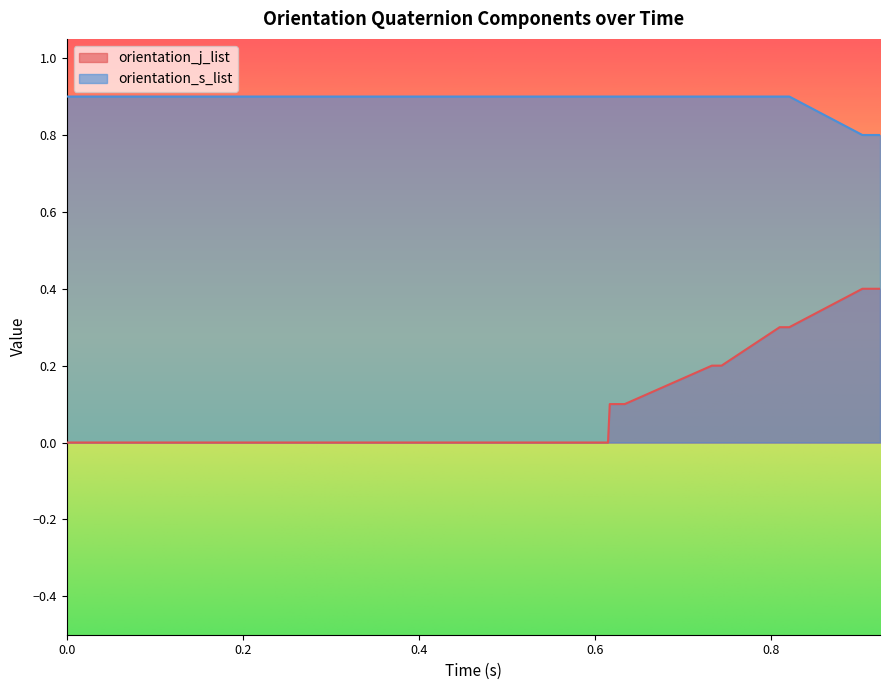

True or false: orientation_j_list and orientation_s_list cross at least once.

False